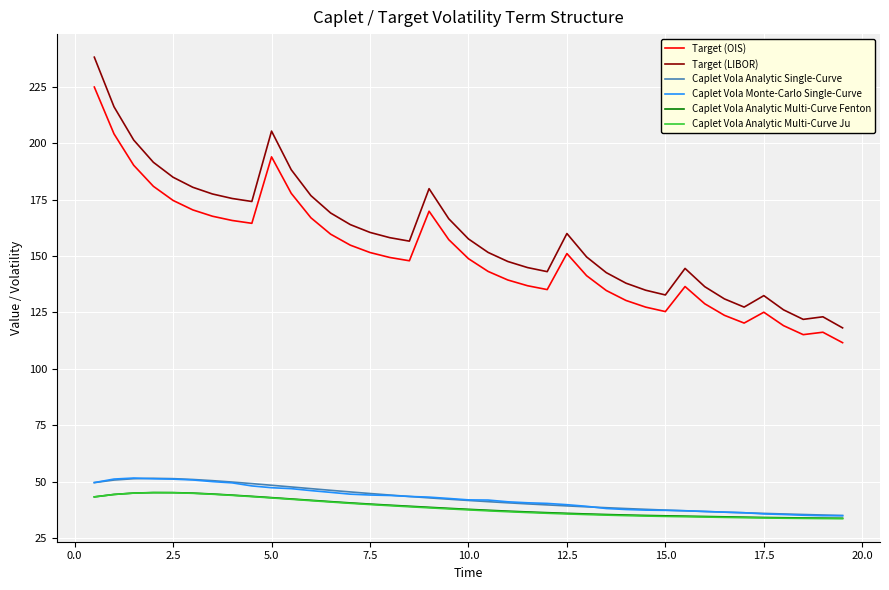

Count the number of categories in the chart.

39